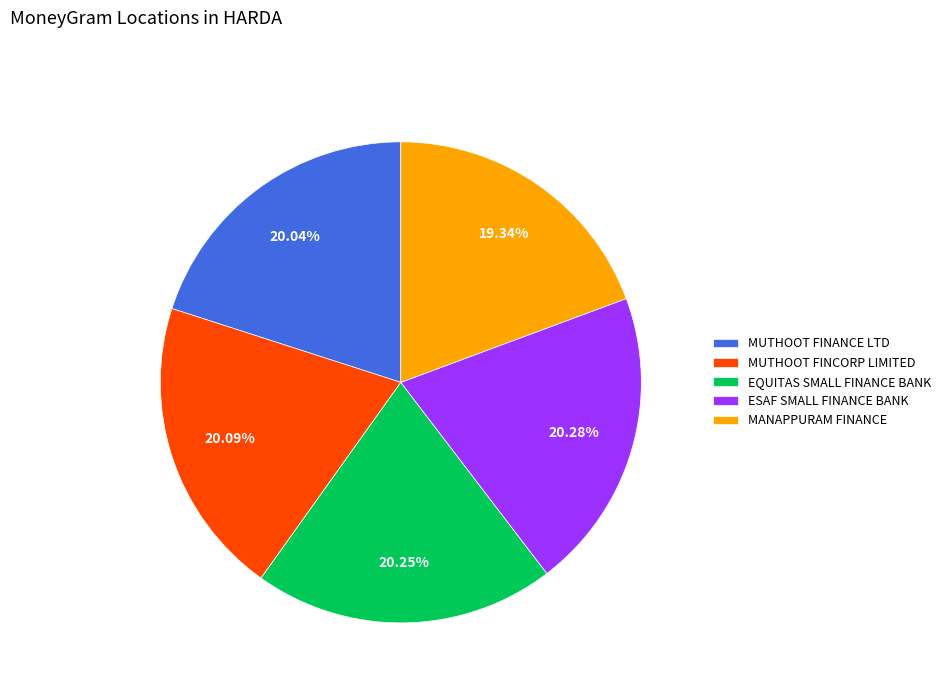

Does EQUITAS SMALL FINANCE BANK account for over 50% of the chart?

No